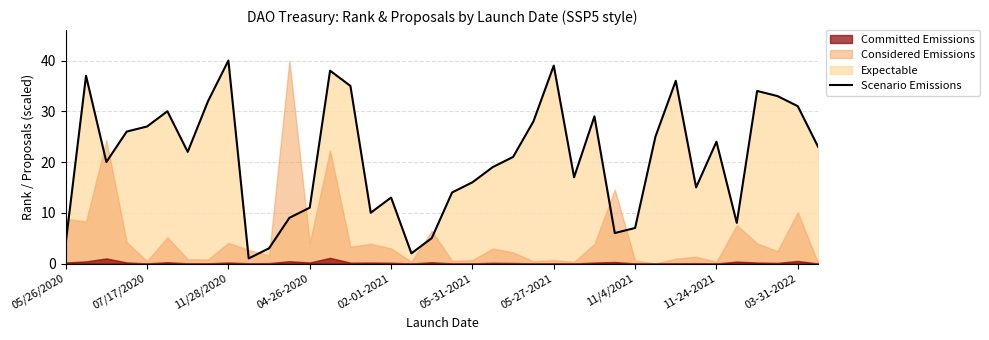

What position from the left is 05-27-2021?

7